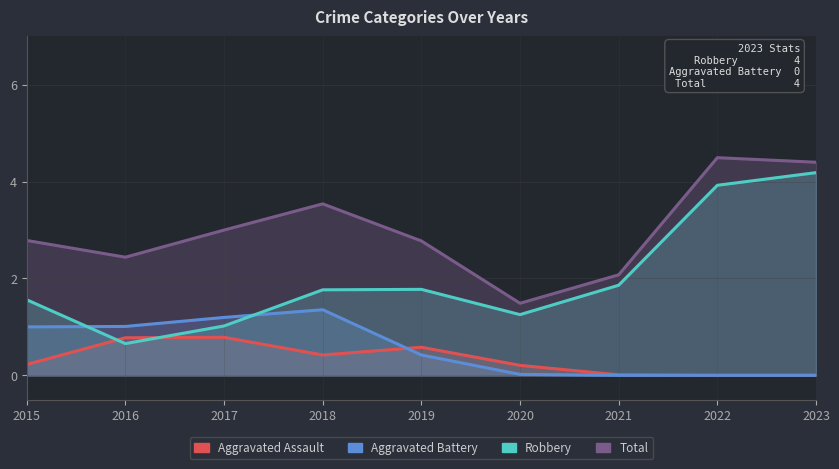

List the labels in order of Aggravated Battery value, largest first.

2018, 2017, 2016, 2015, 2019, 2020, 2021, 2022, 2023